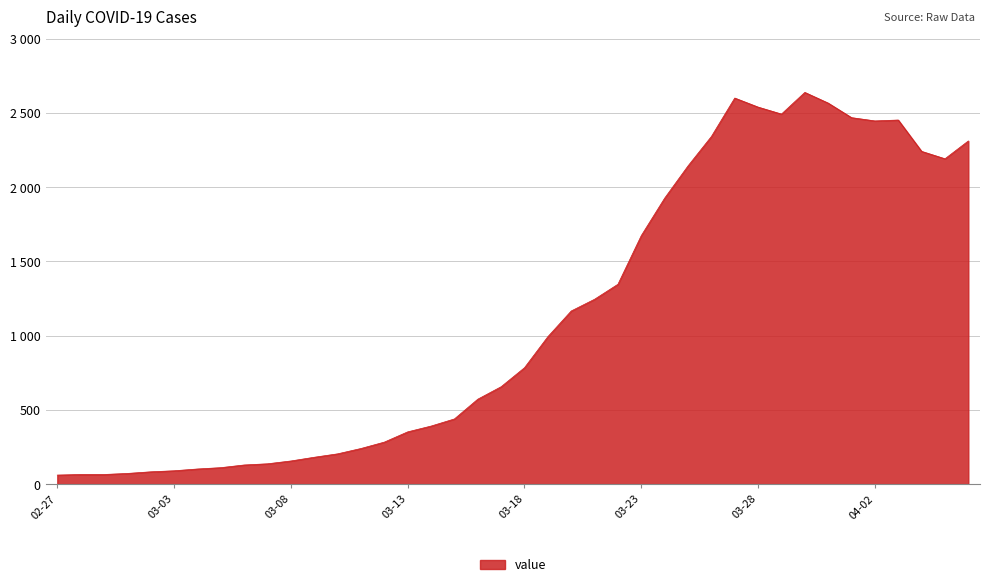

Reading left to right, extract all data points from this chart.

61	65	65	72	83	90	102	111	129	137	156	181	204	240	283	352	391	439	572	656	784	993	1166	1245	1346	1674	1926	2143	2341	2600	2539	2492	2638	2566	2468	2446	2452	2241	2191	2311